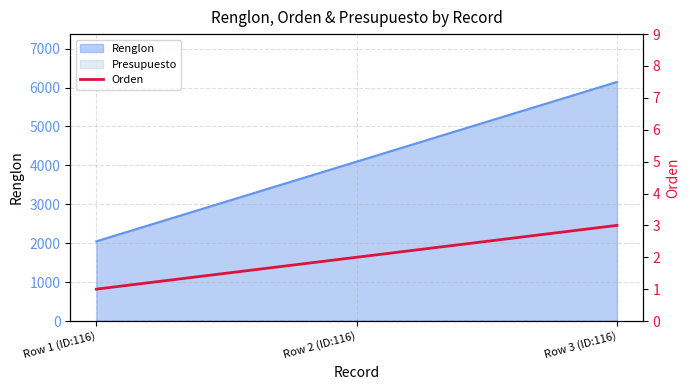

The chart shows a value of 2 at Row 2 (ID:116). True or false?

True